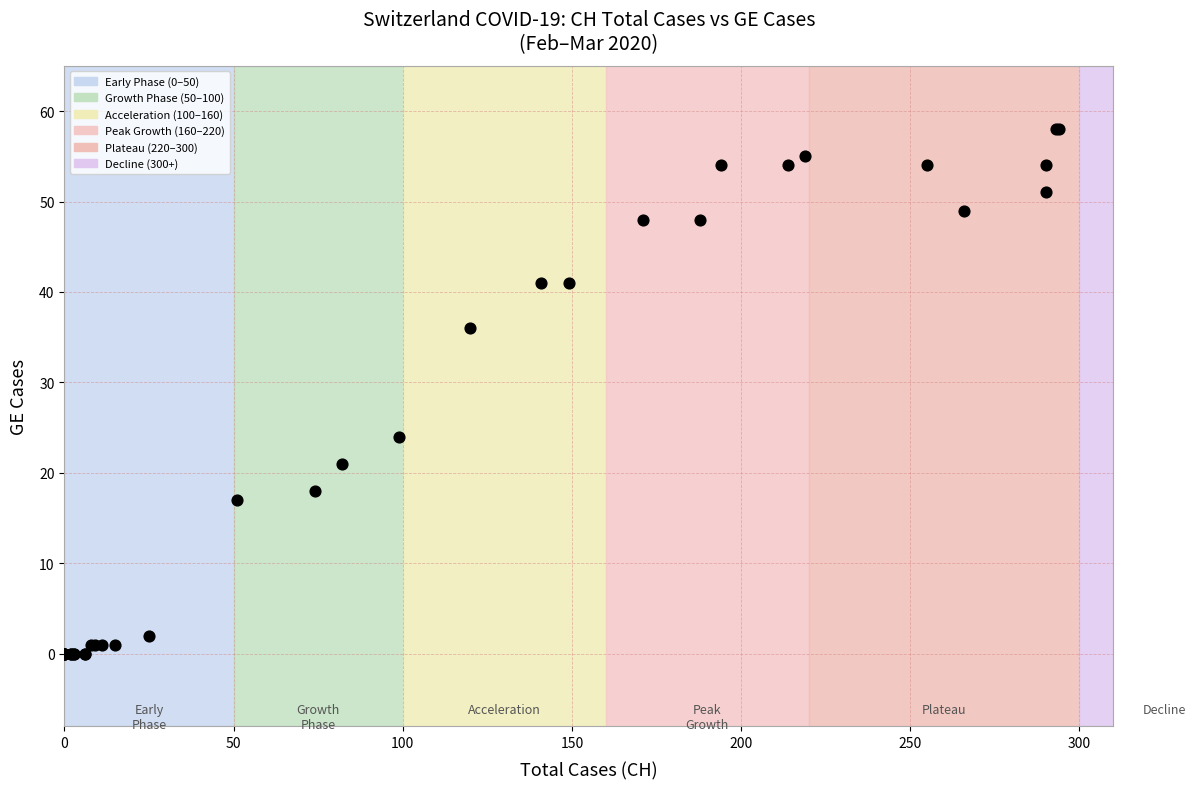

What Y value in the scatter plot is closest to 29?

24